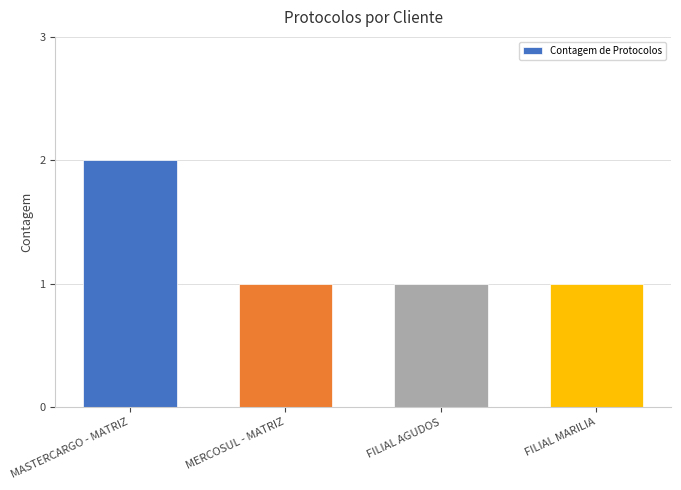

What is the approximate value at FILIAL MARILIA?

1